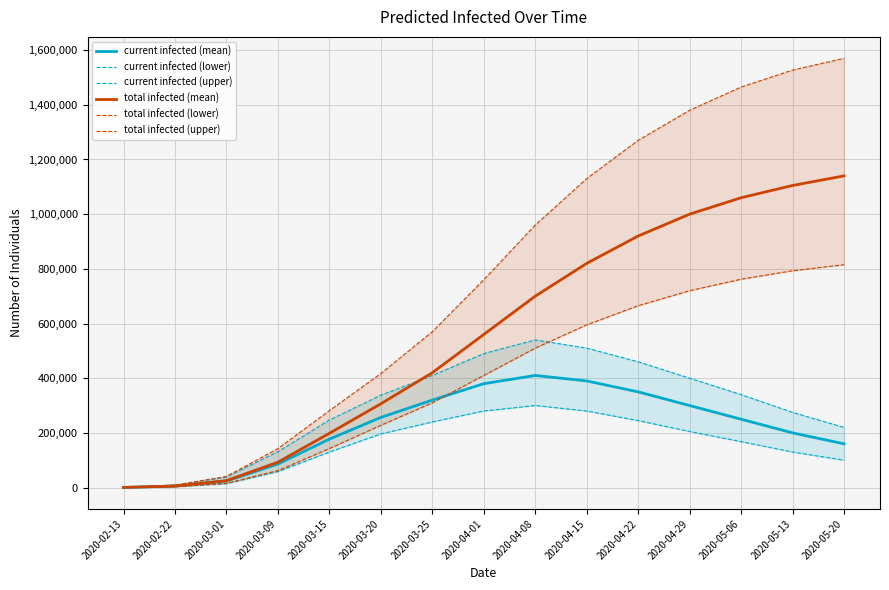

True or false: predicted_total_infected_upper_line and predicted_current_infected_mean cross at least once.

False